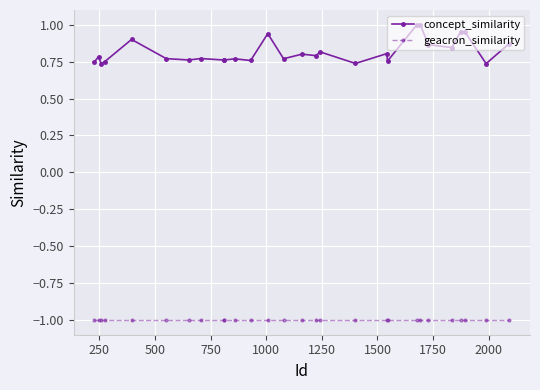

How many lines are shown in the chart?

2